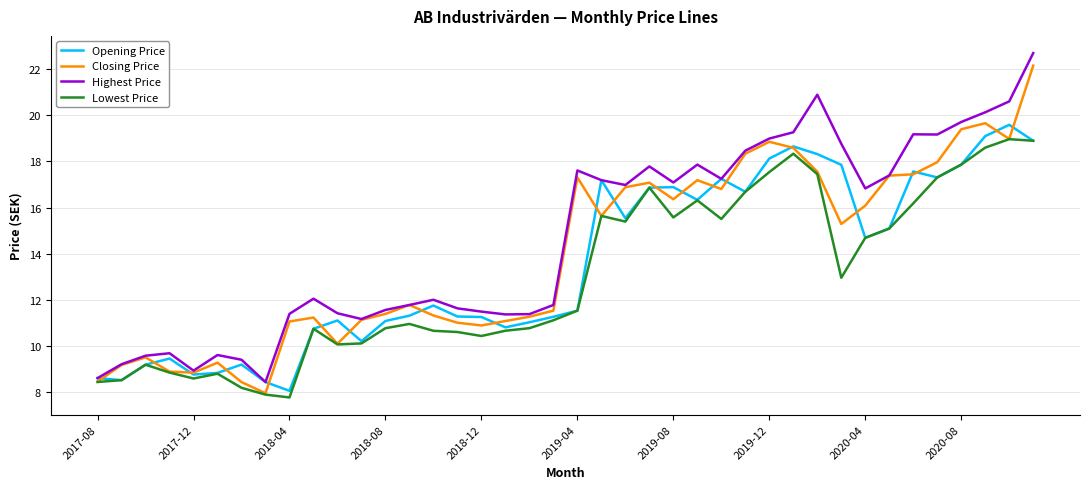

Rank the series by their average value, from highest to lowest.

Highest Price, Closing Price, Opening Price, Lowest Price